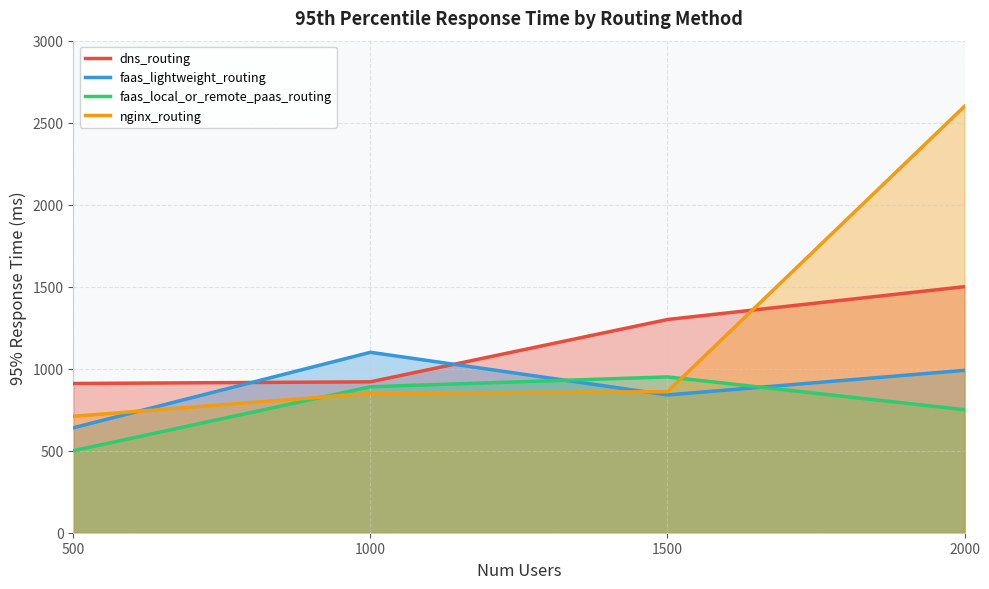

Rank the series at 1500 from lowest to highest value.

faas_lightweight_routing, nginx_routing, faas_local_or_remote_paas_routing, dns_routing